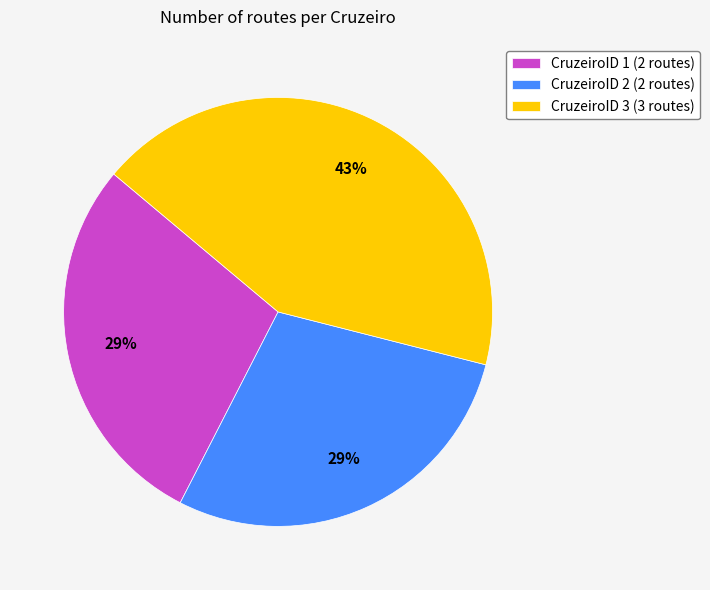

What is the largest slice in the pie chart?

CruzeiroID 3